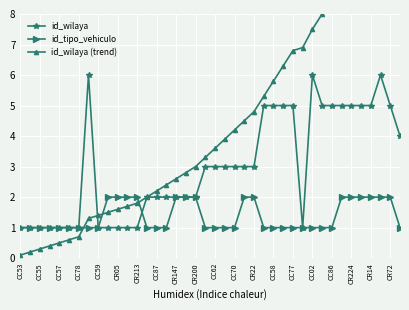

What is the highest value of the id_wilaya series?

6